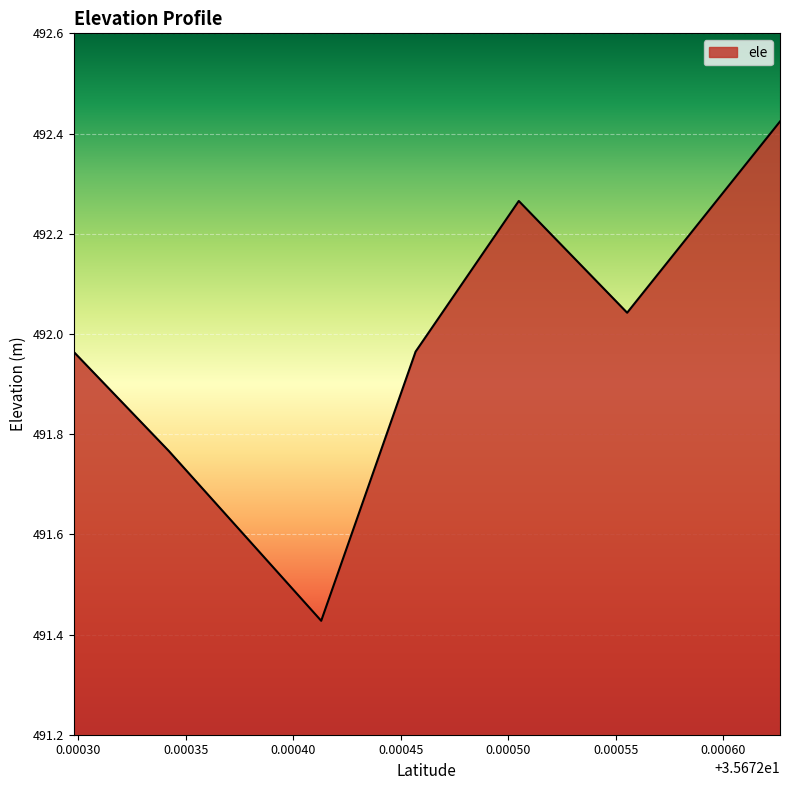

What is the difference between the maximum and minimum values?

1.0